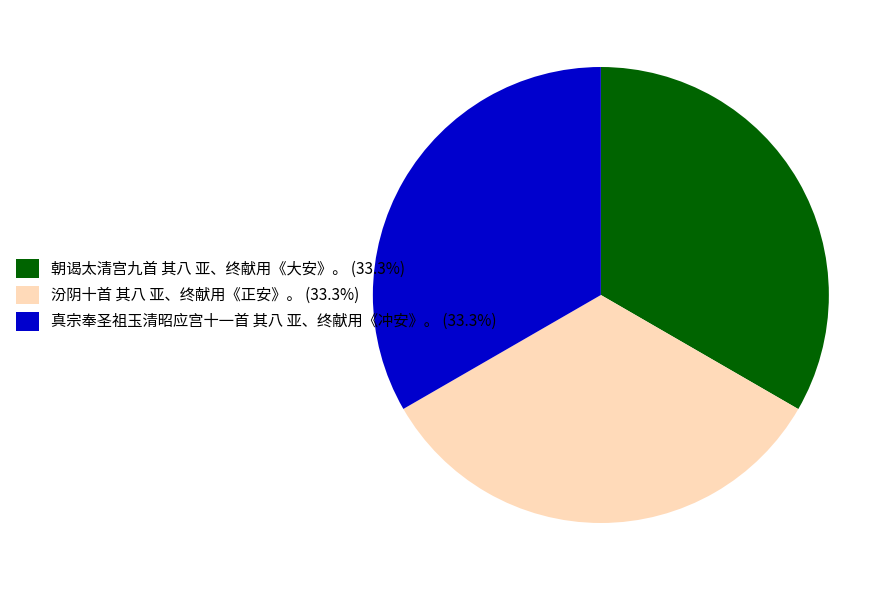

What is the ratio of the value at 汾阴十首 其八 亚、终献用《正安》。 (33.3%) to the value at 真宗奉圣祖玉清昭应宫十一首 其八 亚、终献用《冲安》。 (33.3%)?

1.0